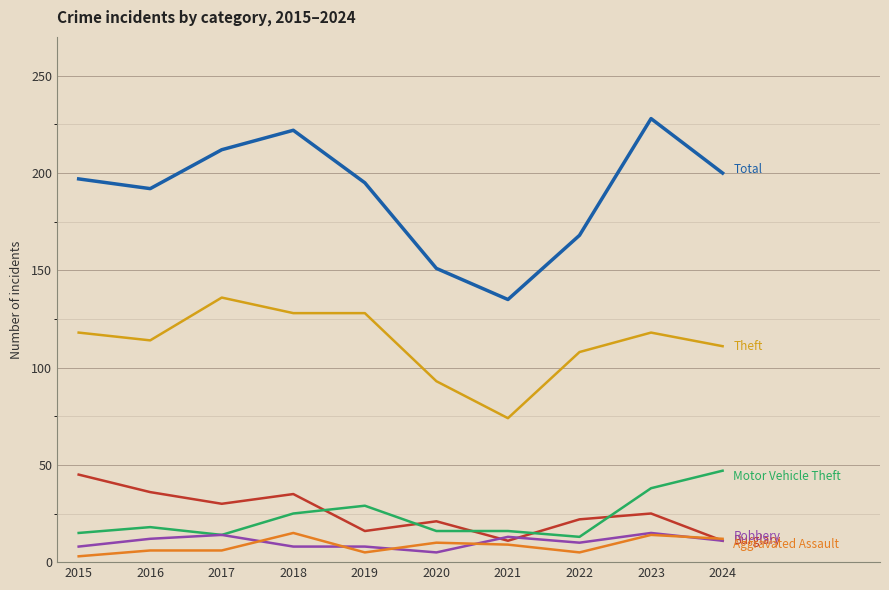

What is the greatest value displayed?

228